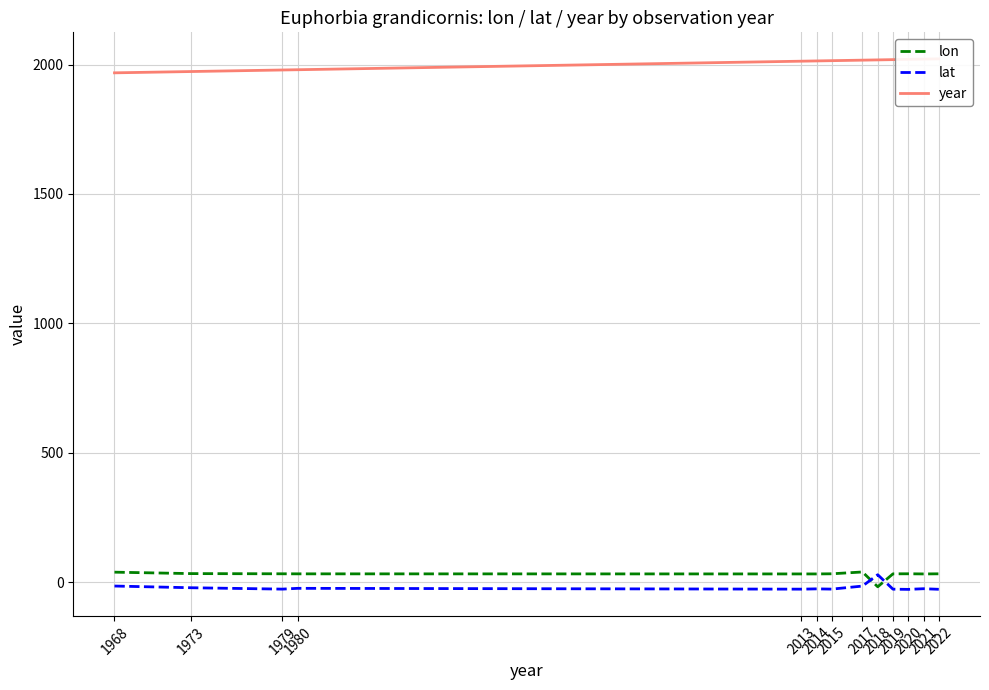

Which series has the largest total across all categories?

year